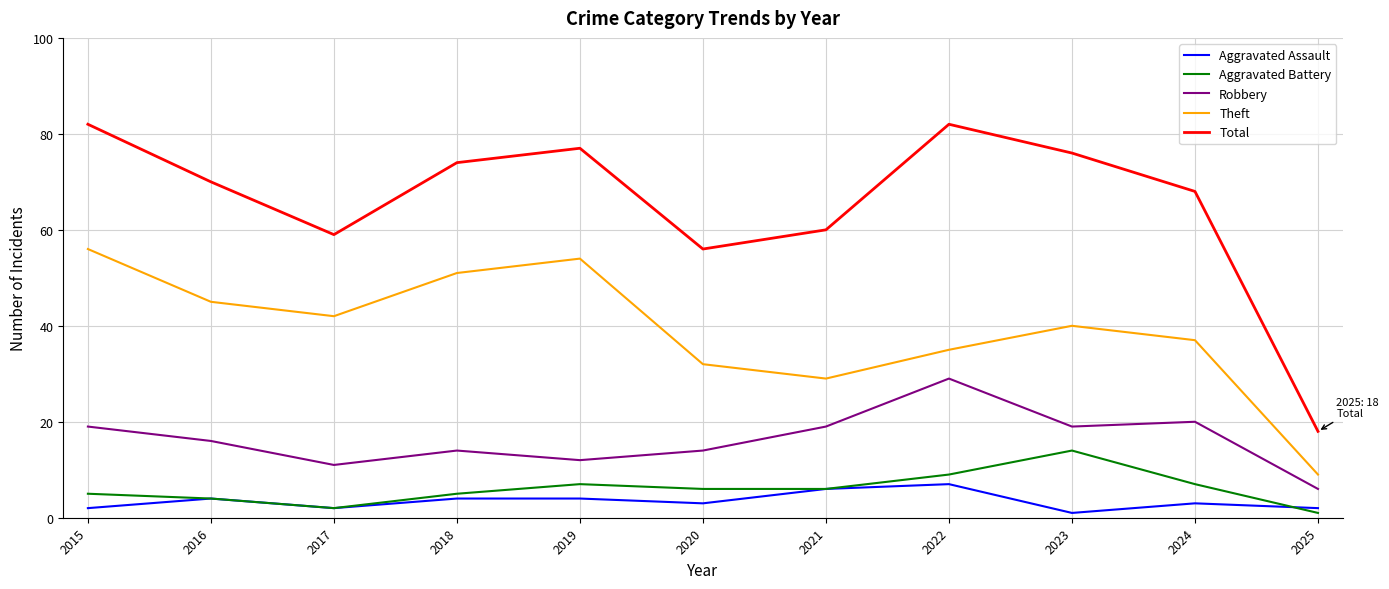

Reading left to right, extract all data points from this chart.

Aggravated Assault: 2015=2	2016=4	2017=2	2018=4	2019=4	2020=3	2021=6	2022=7	2023=1	2024=3	2025=2
Aggravated Battery: 2015=5	2016=4	2017=2	2018=5	2019=7	2020=6	2021=6	2022=9	2023=14	2024=7	2025=1
Robbery: 2015=19	2016=16	2017=11	2018=14	2019=12	2020=14	2021=19	2022=29	2023=19	2024=20	2025=6
Theft: 2015=56	2016=45	2017=42	2018=51	2019=54	2020=32	2021=29	2022=35	2023=40	2024=37	2025=9
Total: 2015=82	2016=70	2017=59	2018=74	2019=77	2020=56	2021=60	2022=82	2023=76	2024=68	2025=18